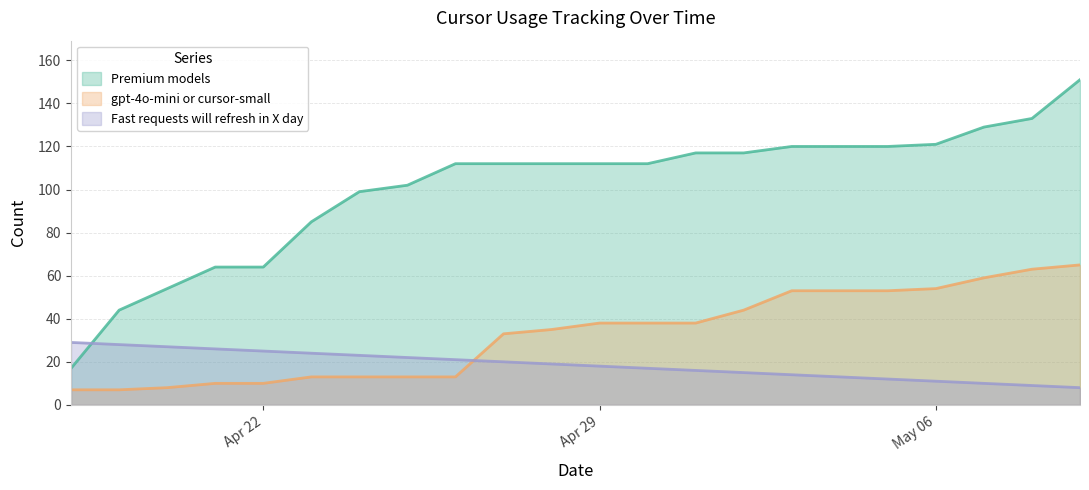

List the series in order of their peak value, highest first.

Premium models, gpt-4o-mini or cursor-small, Fast requests will refresh in X day